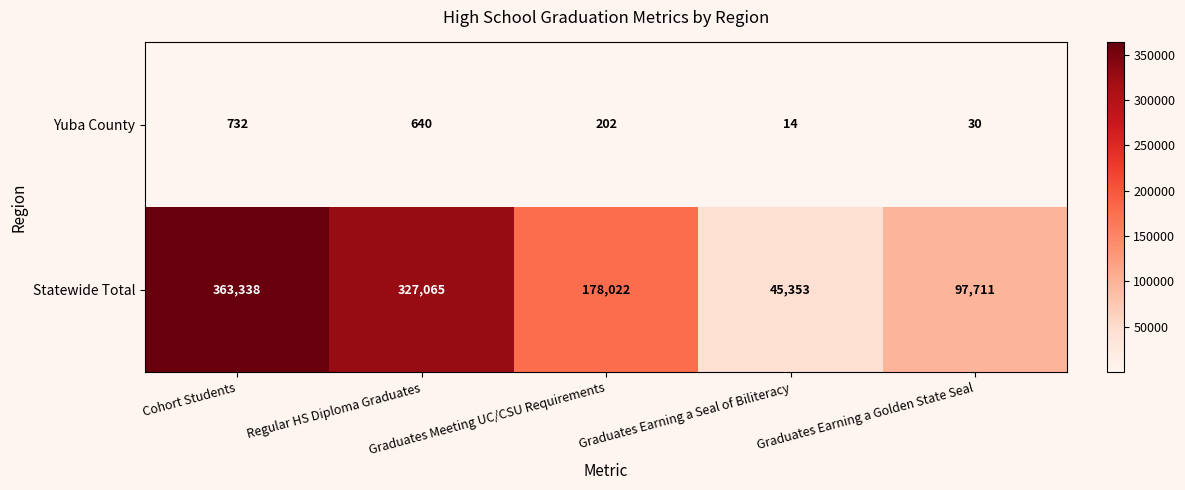

Which label corresponds to the largest value in the chart?

Cohort Students